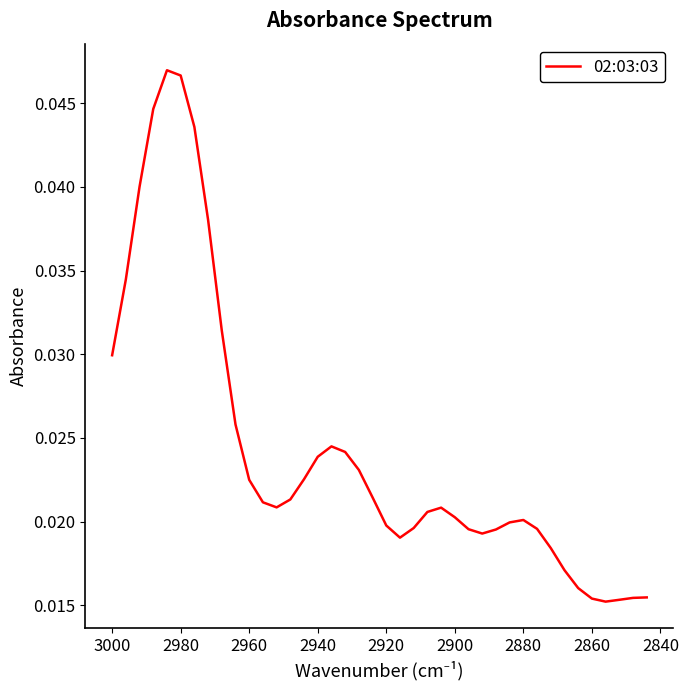

Count the number of categories in the chart.

40